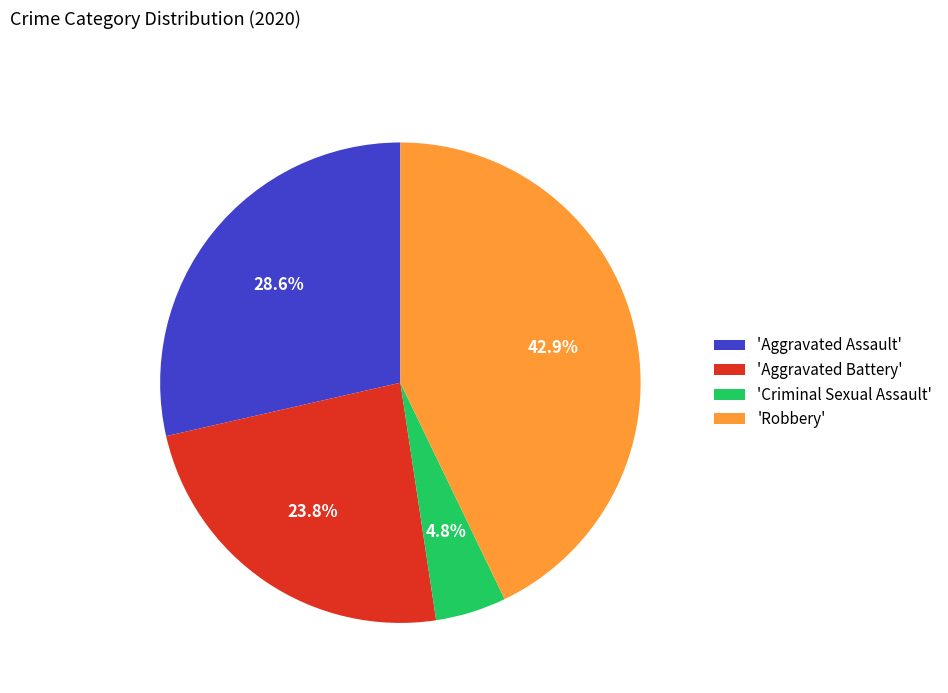

Does 'Aggravated Battery' represent more than half of the total?

No